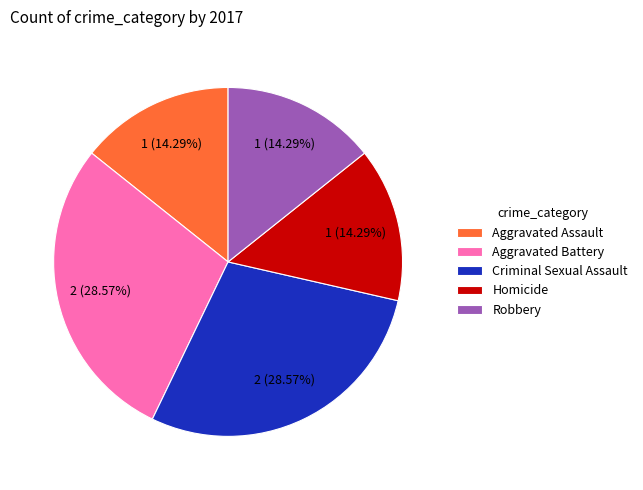

Does any single category account for the majority?

No